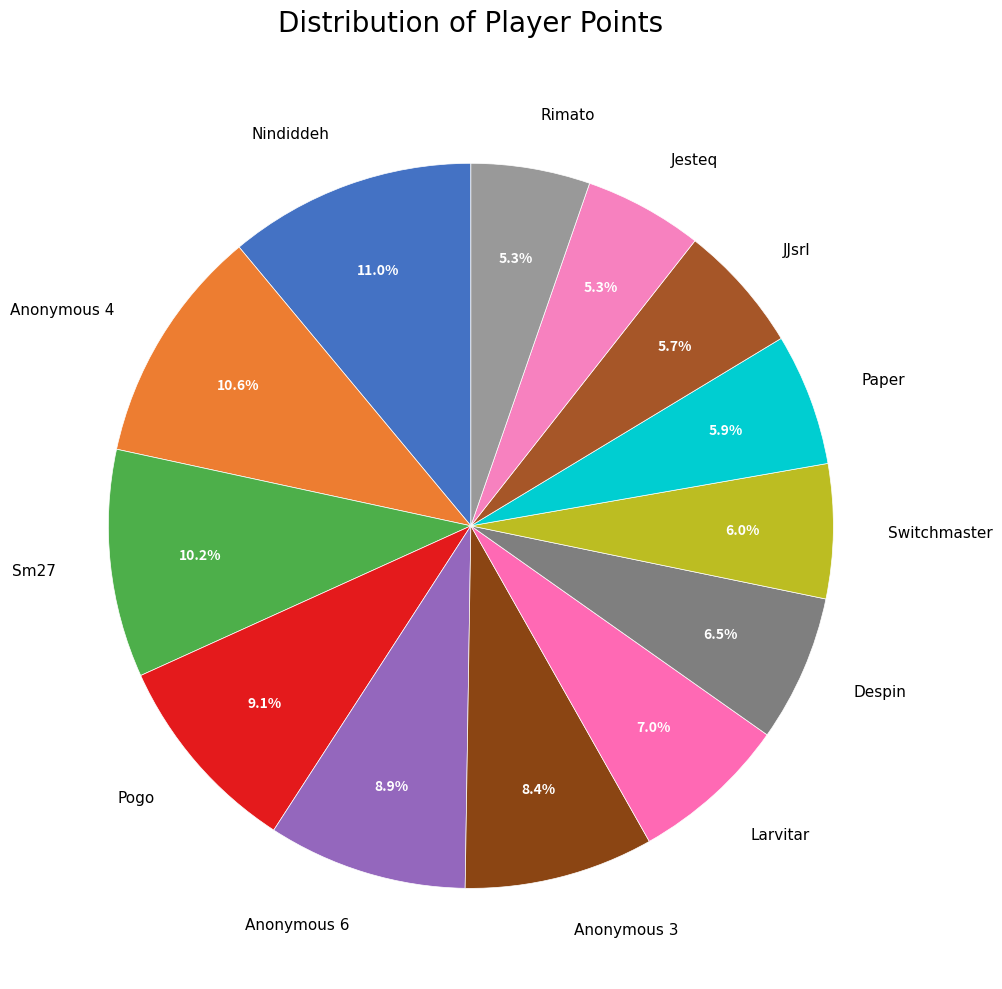

To the nearest percent, what is the difference between the largest and smallest slice percentages?

6%